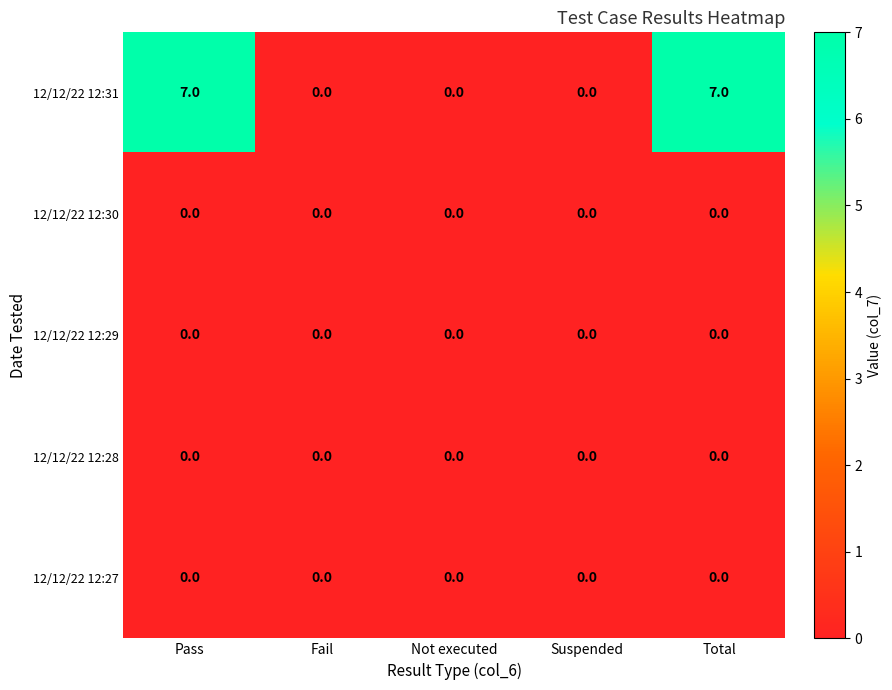

Which series has the largest total across all categories?

12/12/22 12:31